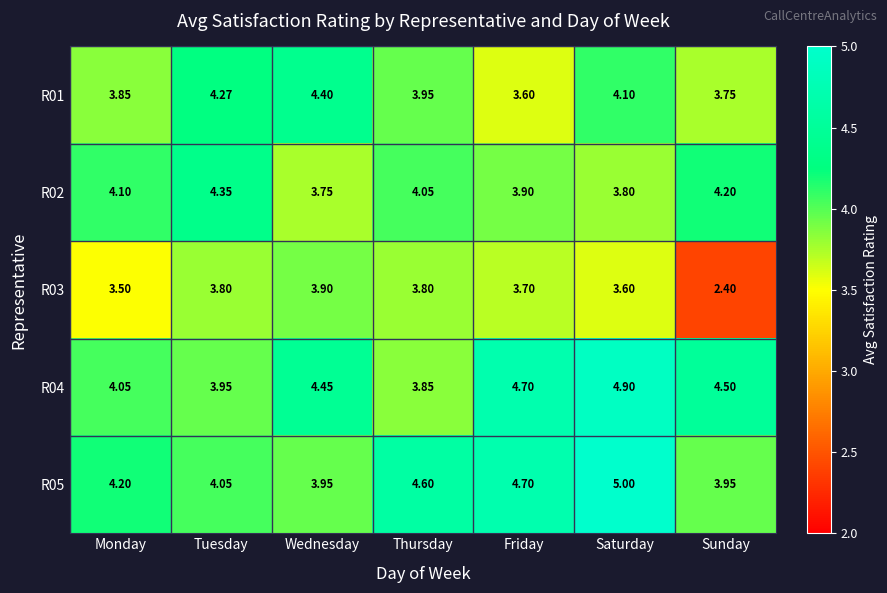

At which category does the chart reach its peak across all series?

Saturday